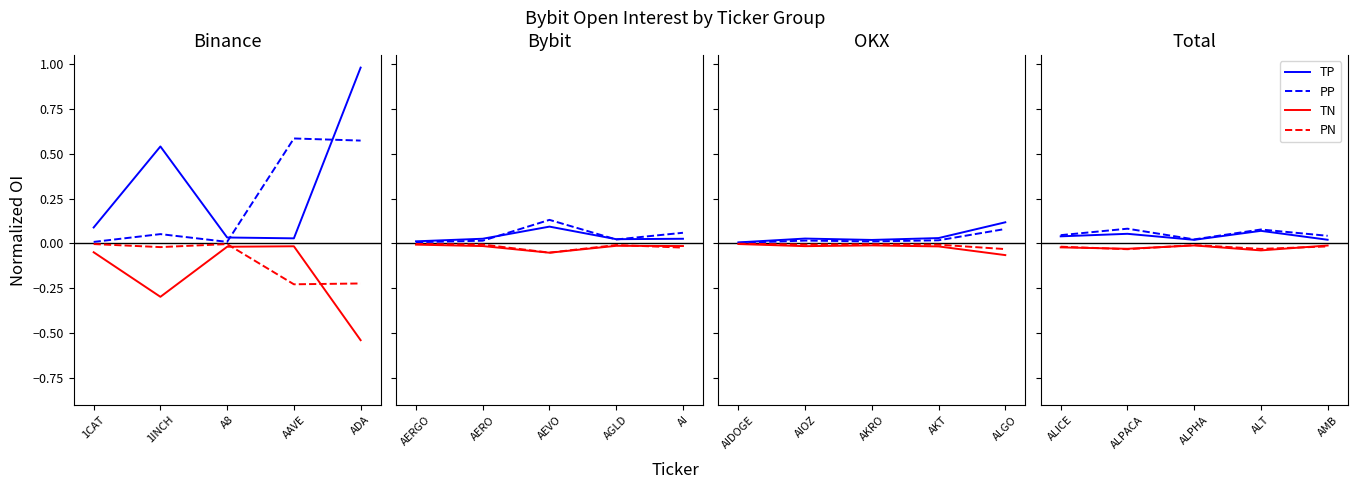

Is the value of TN at ALPHA greater than the value of PN at ALT?

Yes